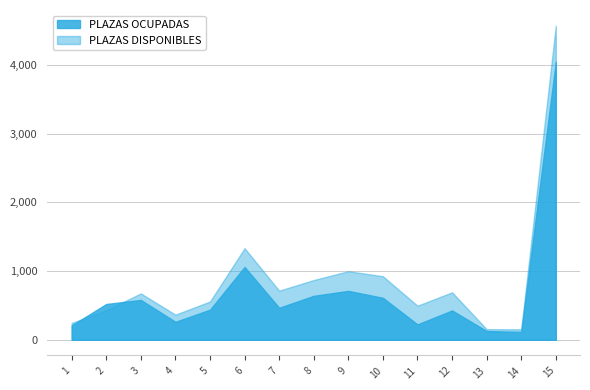

How many data points in PLAZAS DISPONIBLES are less than 674?

7